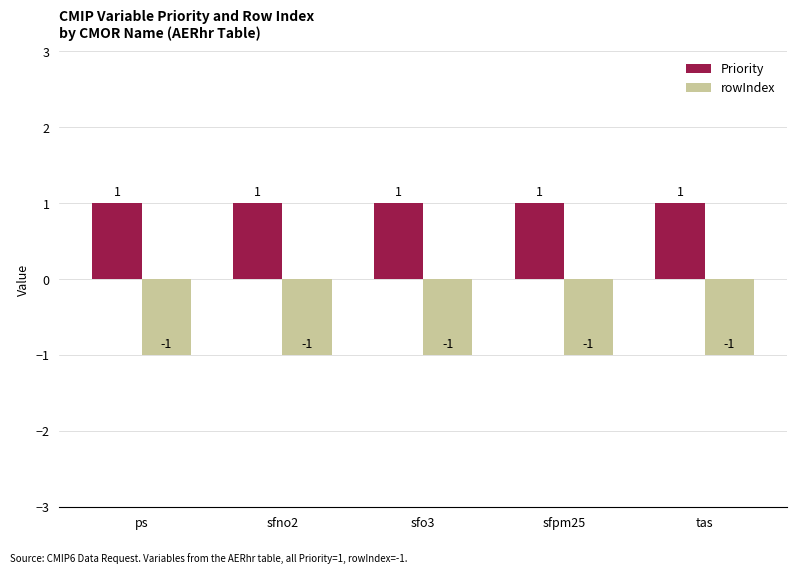

Reading right to left, list all the values displayed in this chart.

Priority: tas=1	sfpm25=1	sfo3=1	sfno2=1	ps=1
rowIndex: tas=-1	sfpm25=-1	sfo3=-1	sfno2=-1	ps=-1